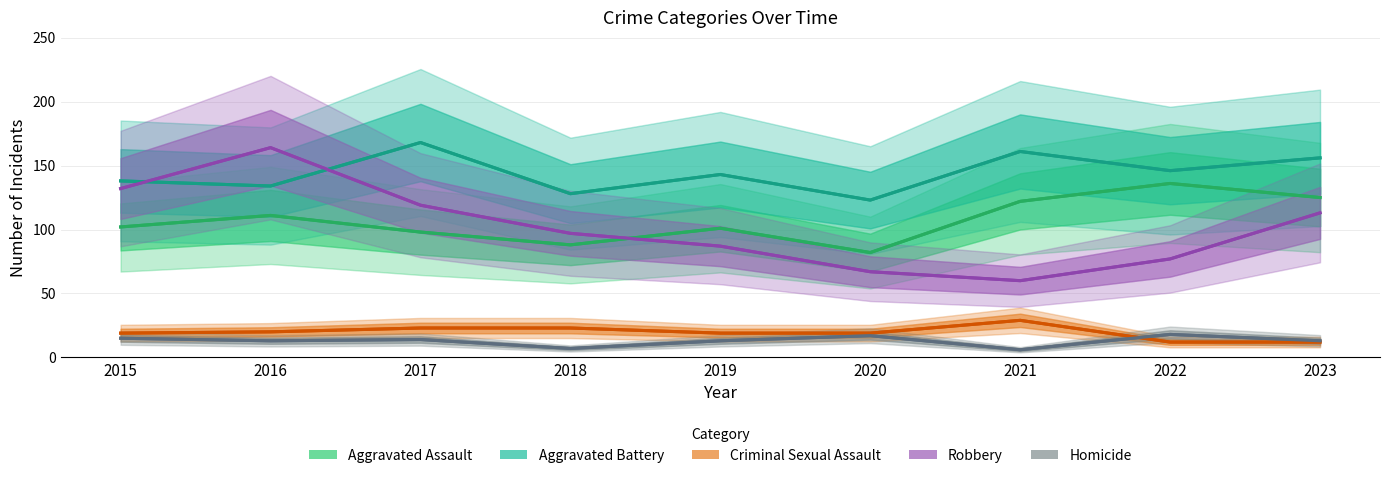

True or false: Aggravated Battery and Aggravated Assault cross at least once.

False